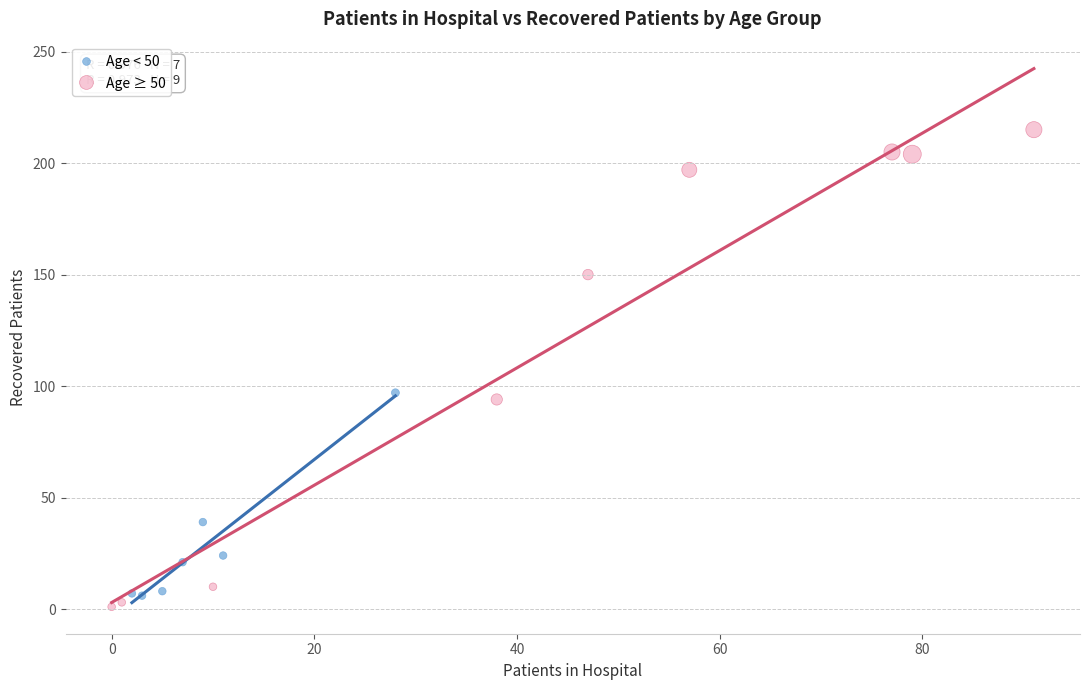

Which series has the widest spread of Y values?

Age ≥ 50